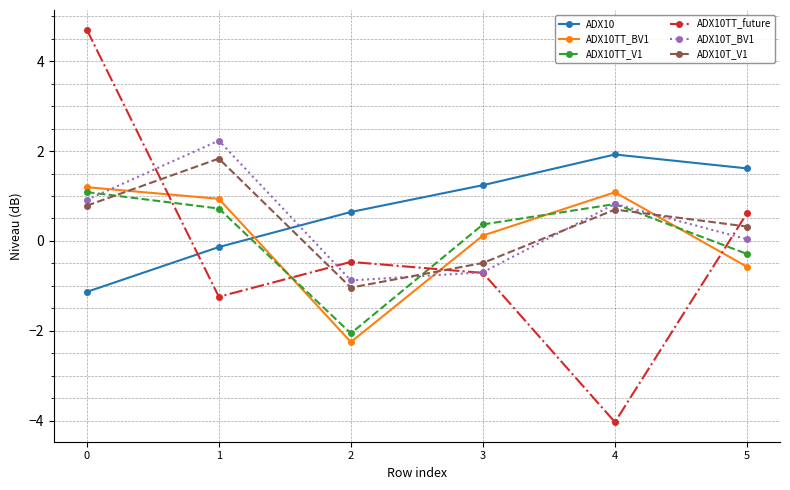

The ADX10TT_future series shows -1.3 at 4. True or false?

False